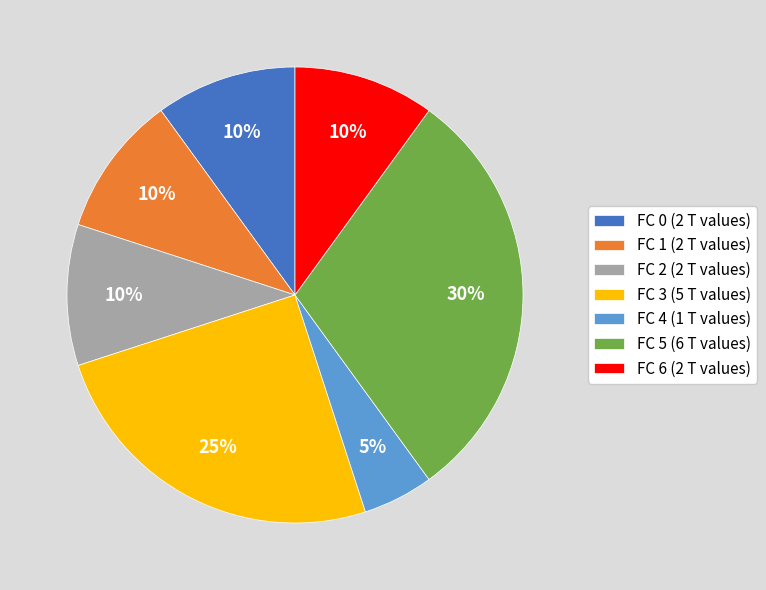

The FC 6 slice represents 10% of the pie. True or false?

True